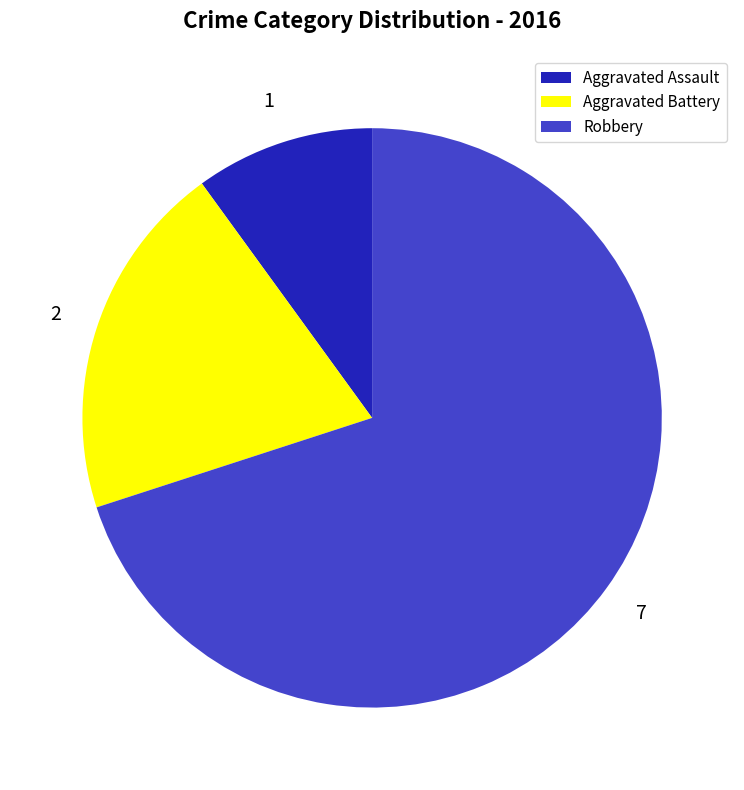

What is the largest slice in the pie chart?

Robbery